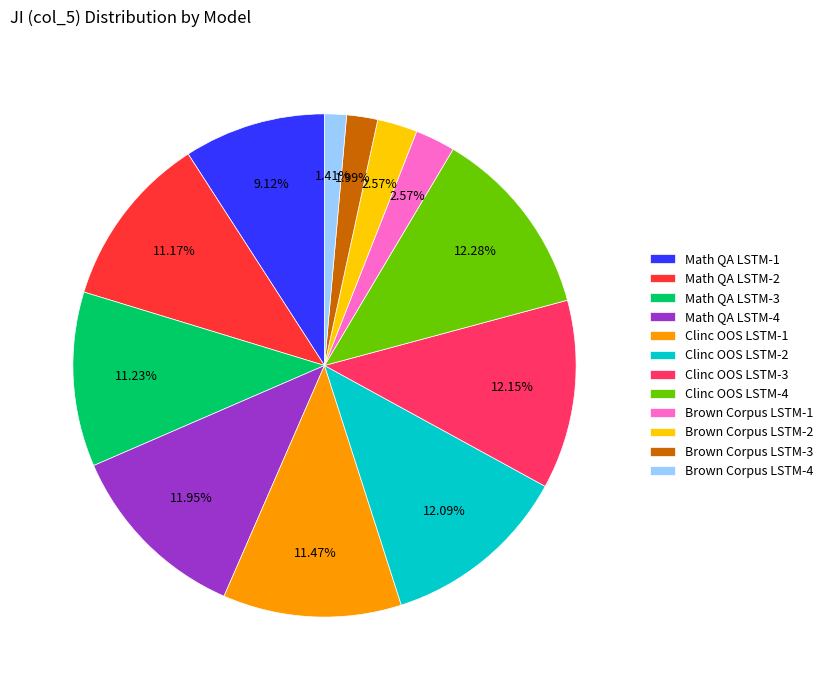

Combined, do Math QA LSTM-3 and Clinc OOS LSTM-2 account for over 50%?

No